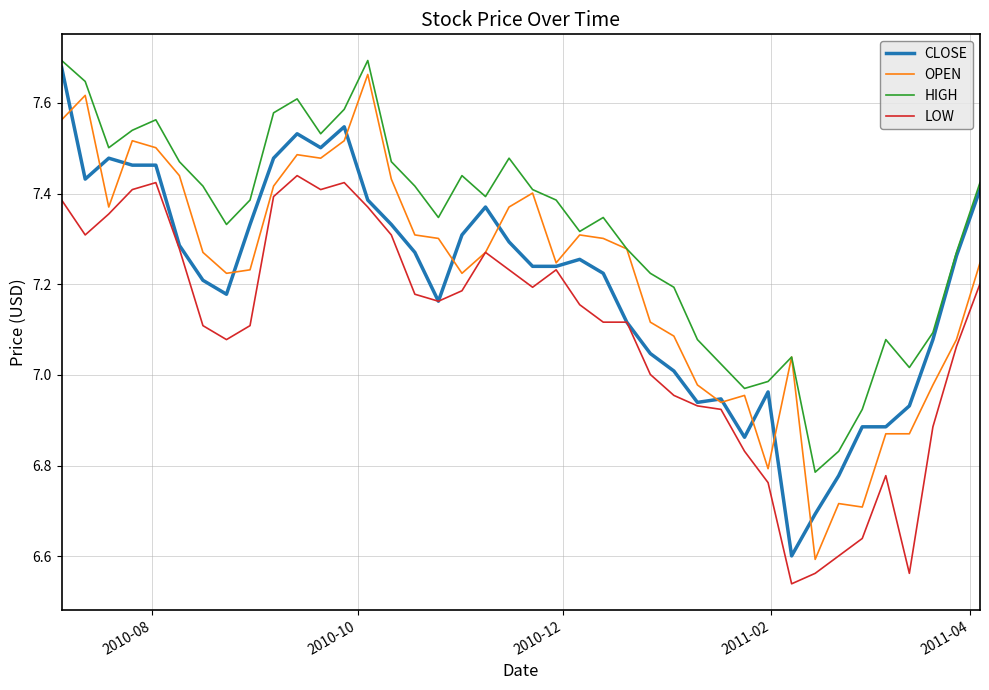

Which series has the largest total across all categories?

HIGH